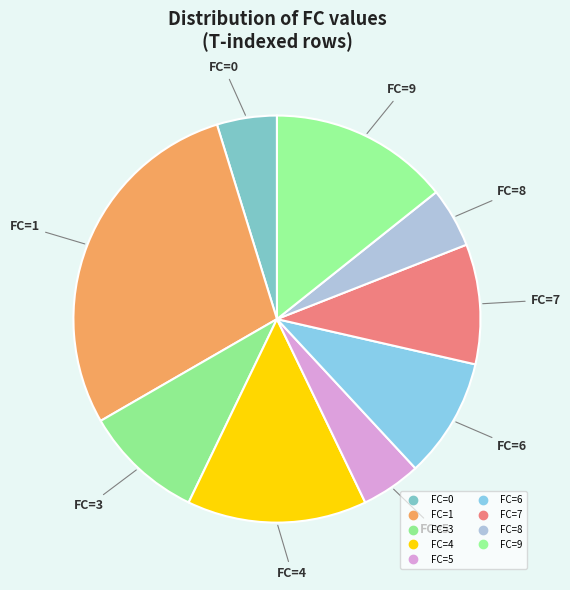

What is the smallest slice in the pie chart?

FC=0